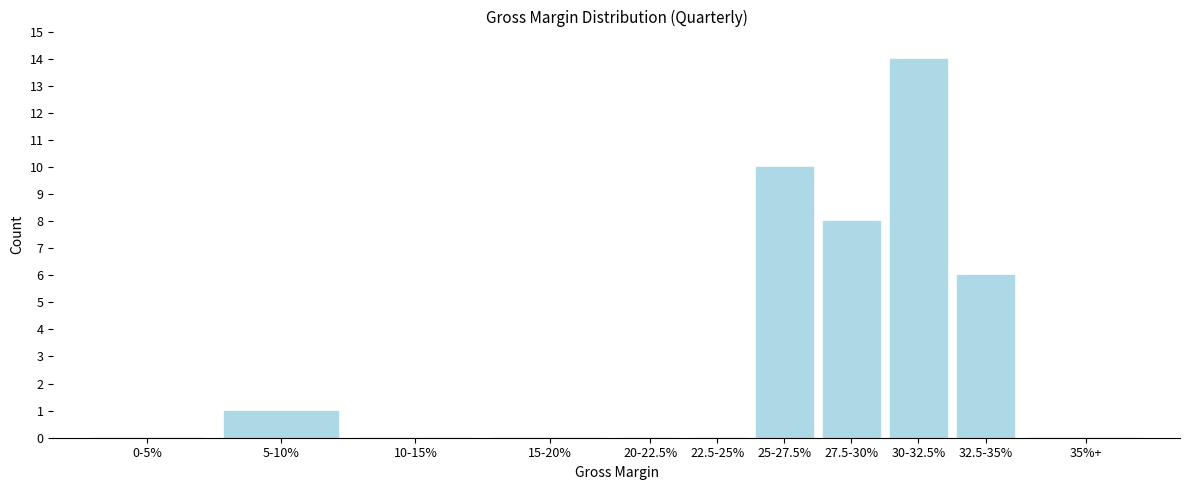

Reading left to right, what are all the values shown in this chart?

0-5%=0	5-10%=1	10-15%=0	15-20%=0	20-22.5%=0	22.5-25%=0	25-27.5%=10	27.5-30%=8	30-32.5%=14	32.5-35%=6	35%+=0